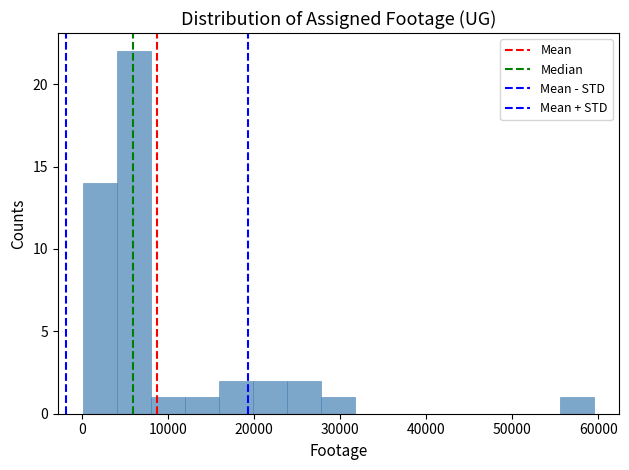

Around what value on the x-axis is the tallest bar? Give the approximate position of its centre, as read against the axis.

6000